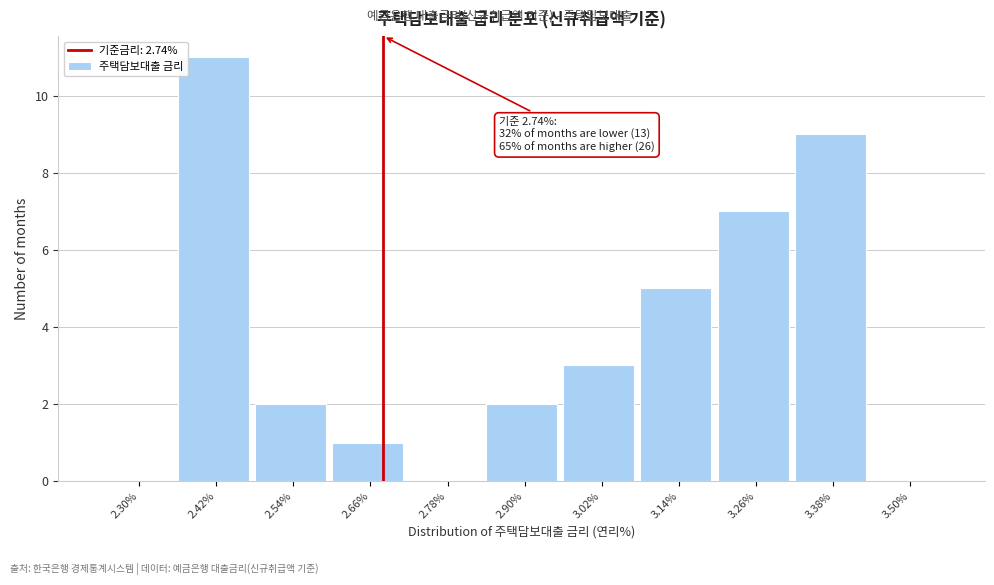

Reading left to right, list all the values displayed in this chart.

2.30%=0	2.42%=11	2.54%=2	2.66%=1	2.78%=0	2.90%=2	3.02%=3	3.14%=5	3.26%=7	3.38%=9	3.50%=0